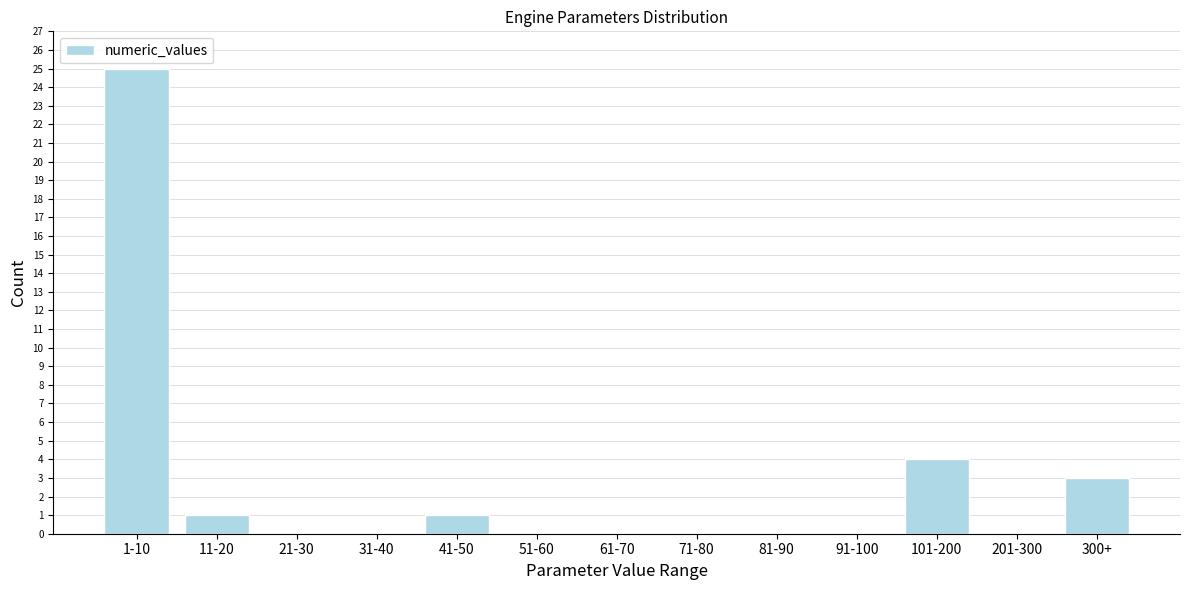

Reading left to right, what are all the values shown in this chart?

1-10=25	11-20=1	21-30=0	31-40=0	41-50=1	51-60=0	61-70=0	71-80=0	81-90=0	91-100=0	101-200=4	201-300=0	300+=3